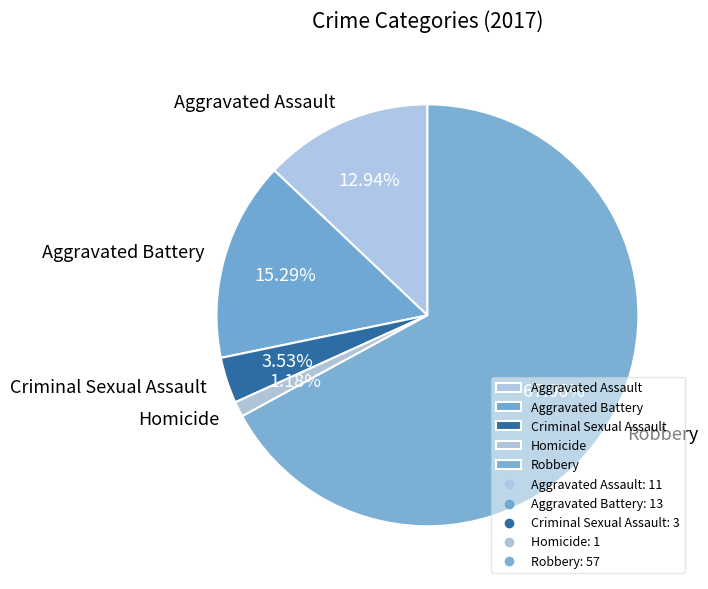

What is the smallest slice in the pie chart?

Homicide